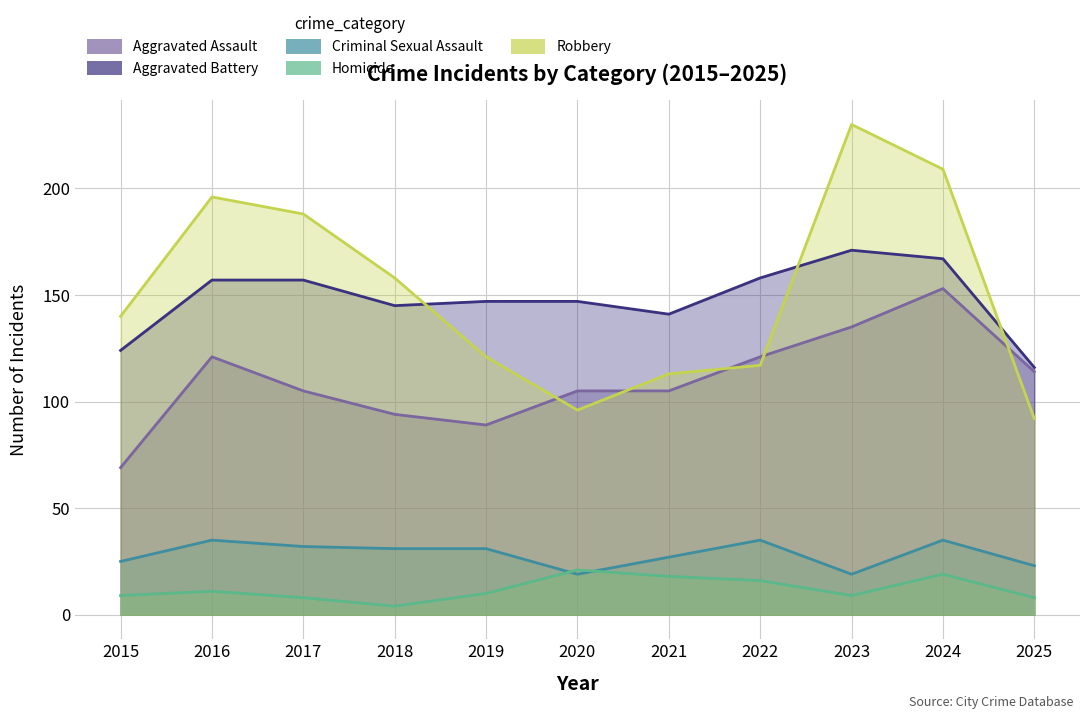

How many interior local valleys does the Homicide series have?

2